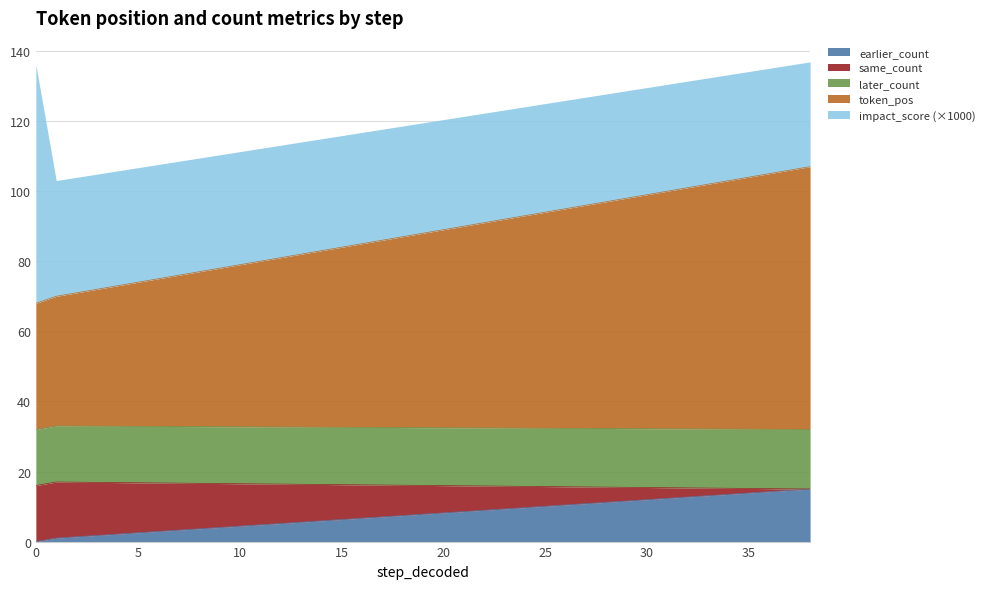

What is the value of the same_count point at the 2nd from the left?

16.0